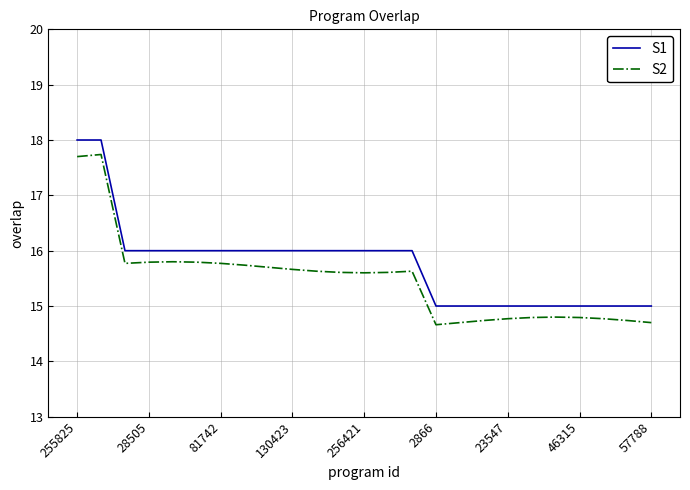

What is the minimum value for S2?

14.7